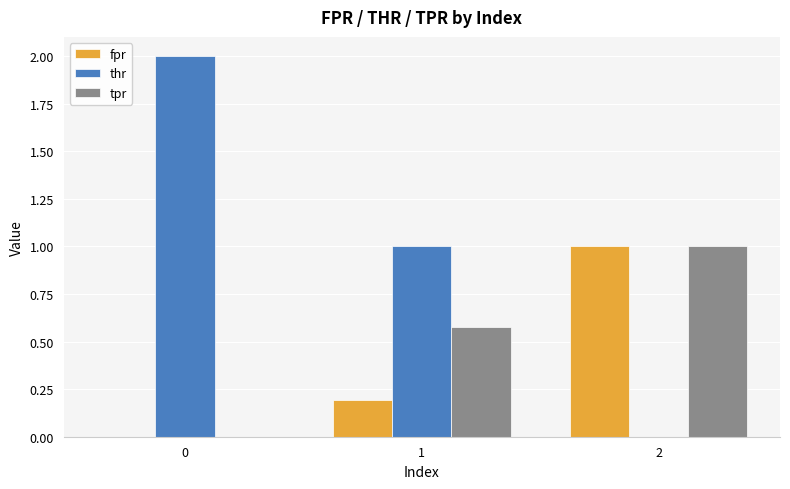

True or false: thr has a value of -1.3 at 2.

False